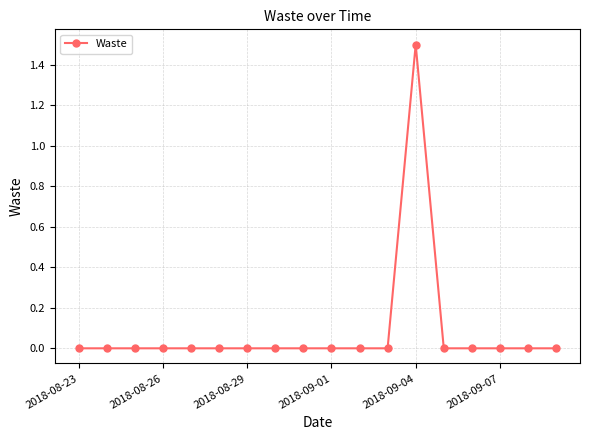

What is the maximum value shown in the chart?

1.5